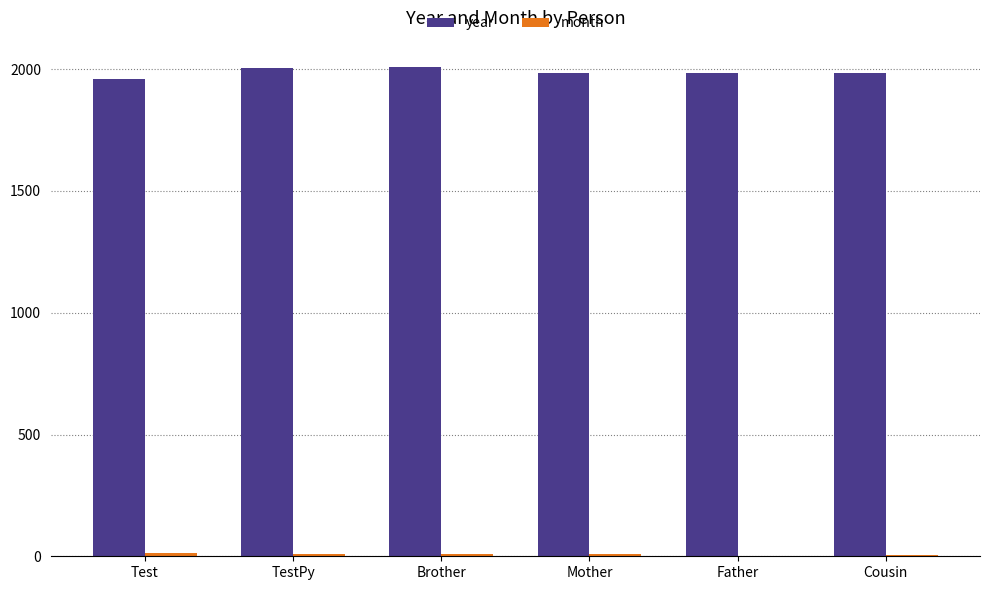

Between Test and TestPy, which series saw the biggest shift?

year